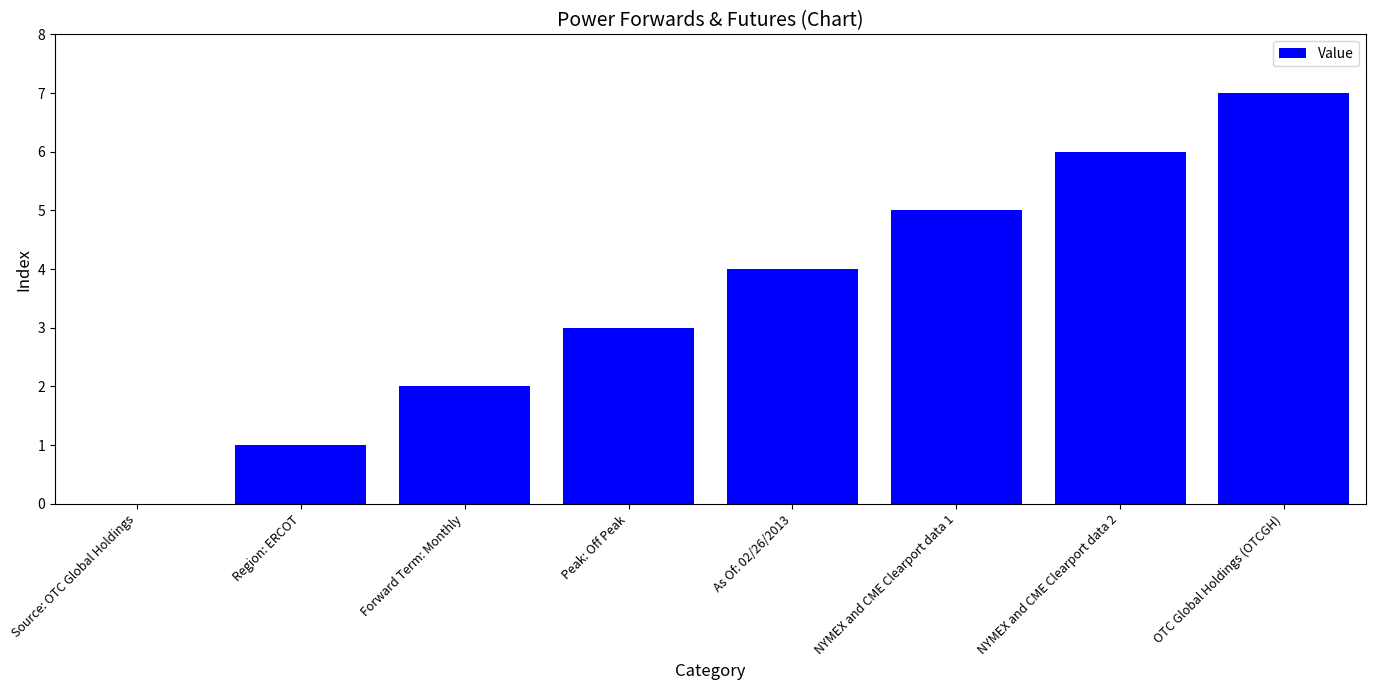

What is the sum of the values at Peak: Off Peak and Source: OTC Global Holdings?

3